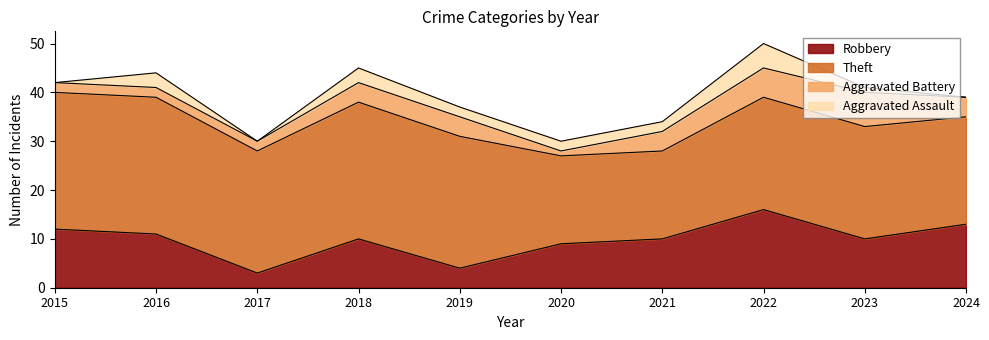

Reading left to right, what are all the values shown in this chart?

Robbery: 2015=12	2016=11	2017=3	2018=10	2019=4	2020=9	2021=10	2022=16	2023=10	2024=13
Theft: 2015=28	2016=28	2017=25	2018=28	2019=27	2020=18	2021=18	2022=23	2023=23	2024=22
Aggravated Battery: 2015=2	2016=2	2017=2	2018=4	2019=4	2020=1	2021=4	2022=6	2023=7	2024=4
Aggravated Assault: 2015=0	2016=3	2017=0	2018=3	2019=2	2020=2	2021=2	2022=5	2023=1	2024=0